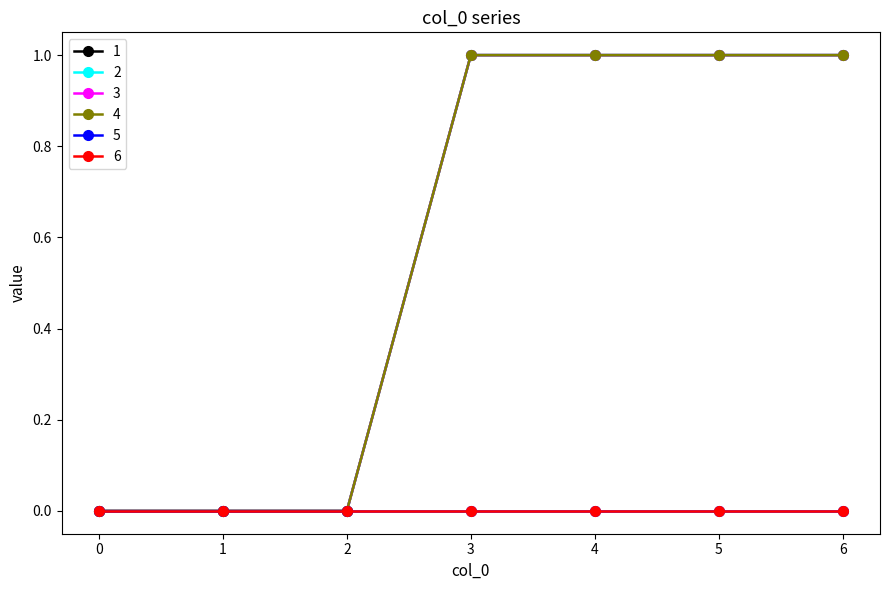

Is the value of 2 at 1 greater than the value of 3 at 0?

No